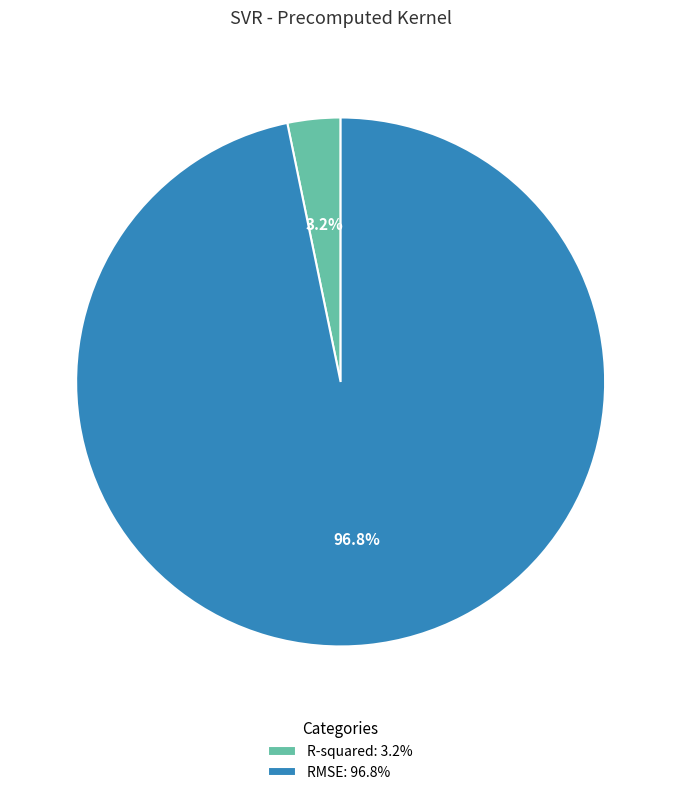

Is RMSE the majority of the pie?

Yes